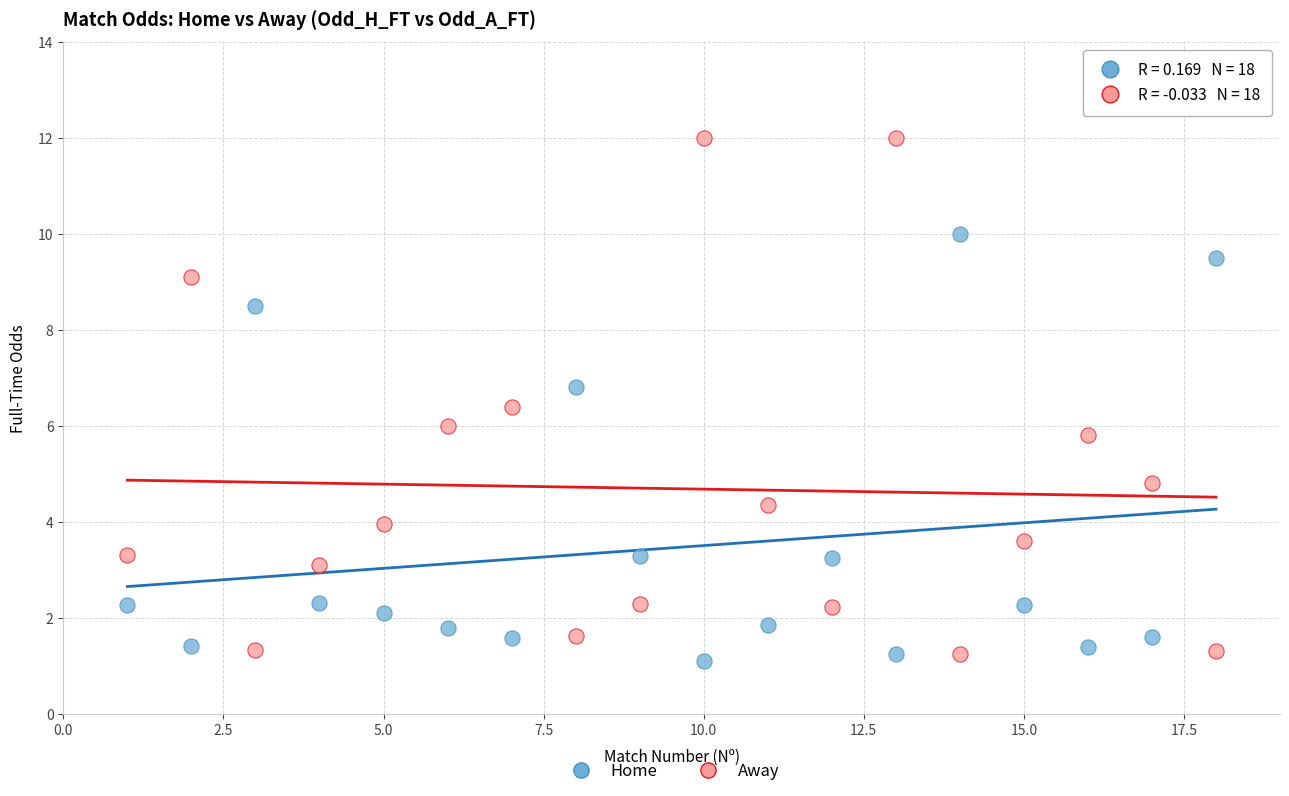

Across all data points, what is the range of Y values (max minus min)?

10.9